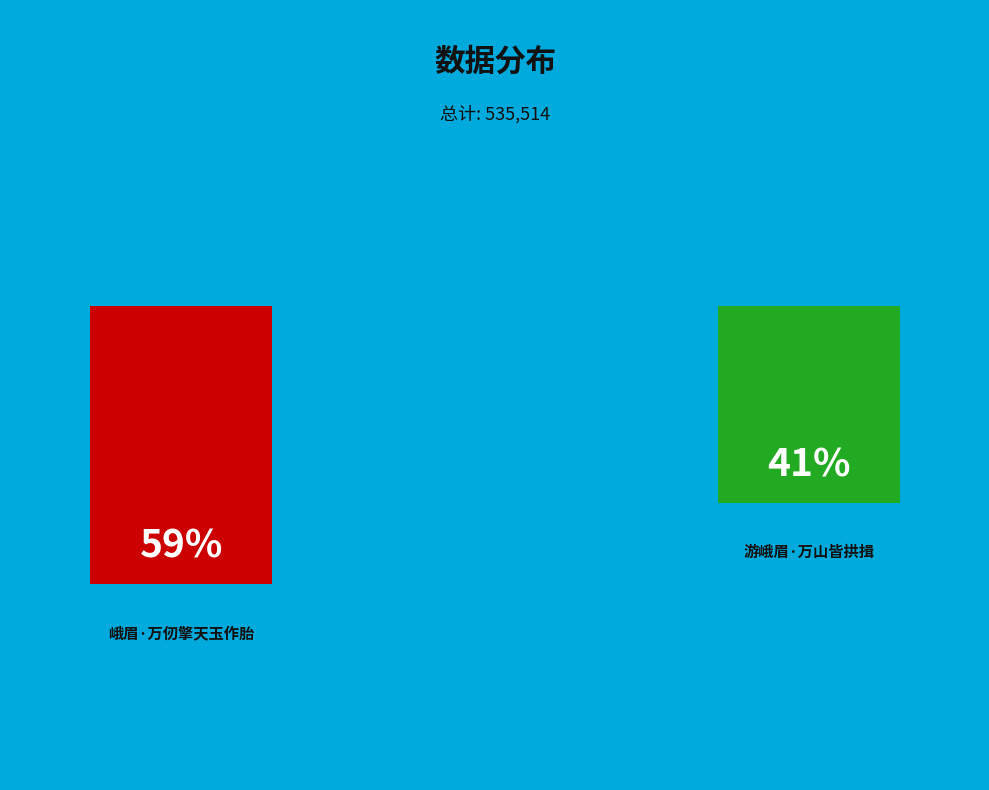

Which slice is the largest?

峨眉·万仞擎天玉作胎